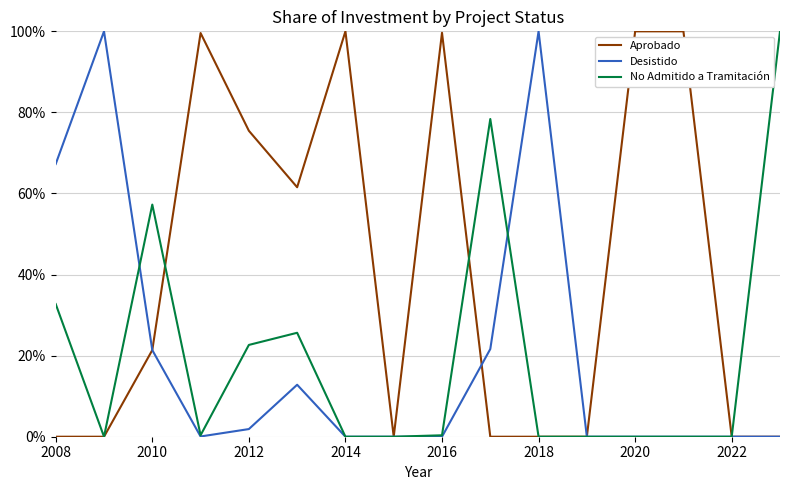

What is the greatest value displayed?

100.0